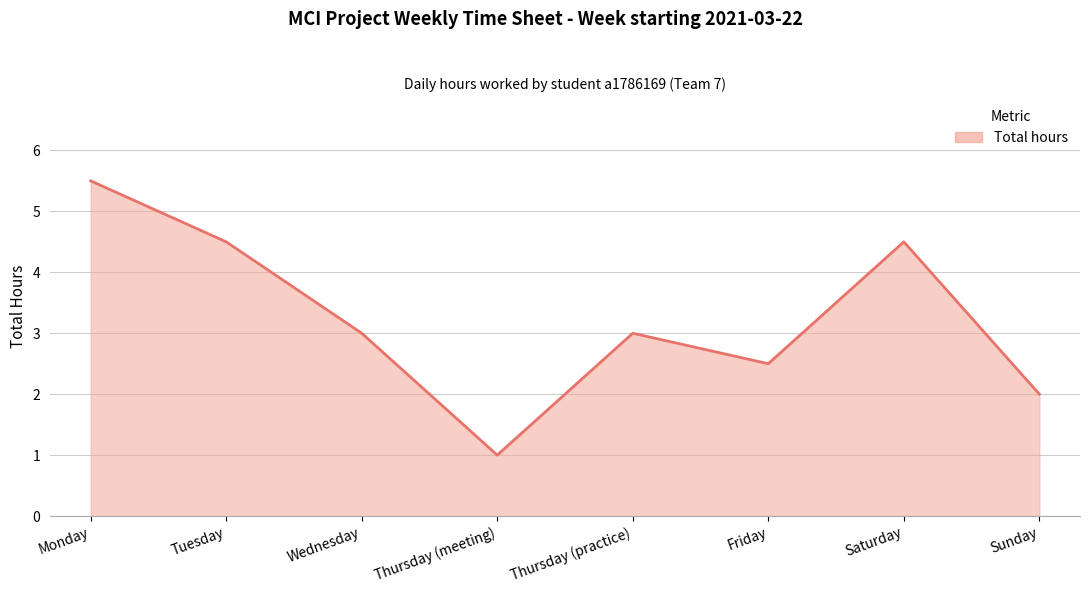

True or false: the data shows 2.0 at Sunday.

True